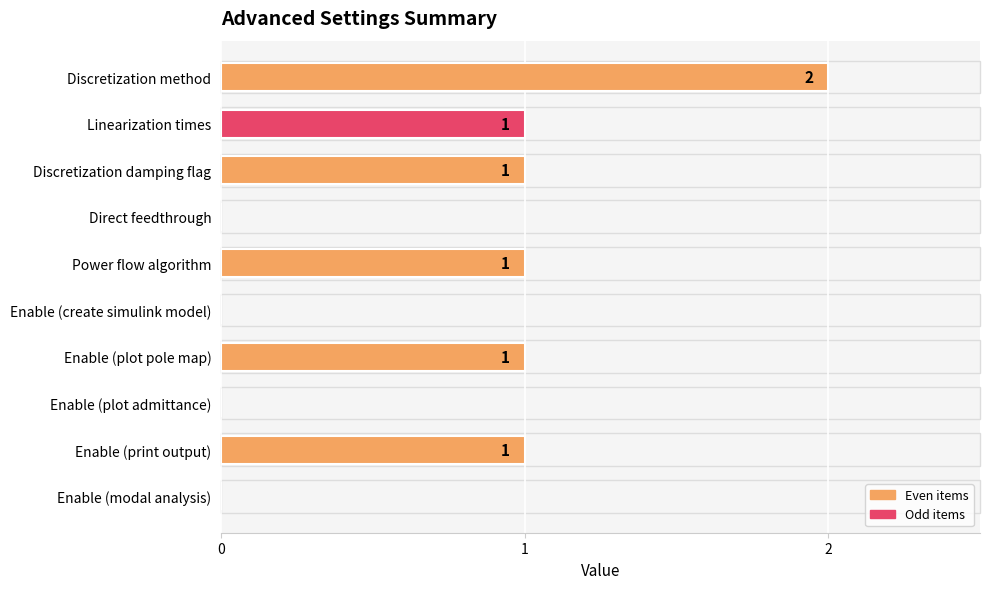

What is the sum of all values?

7